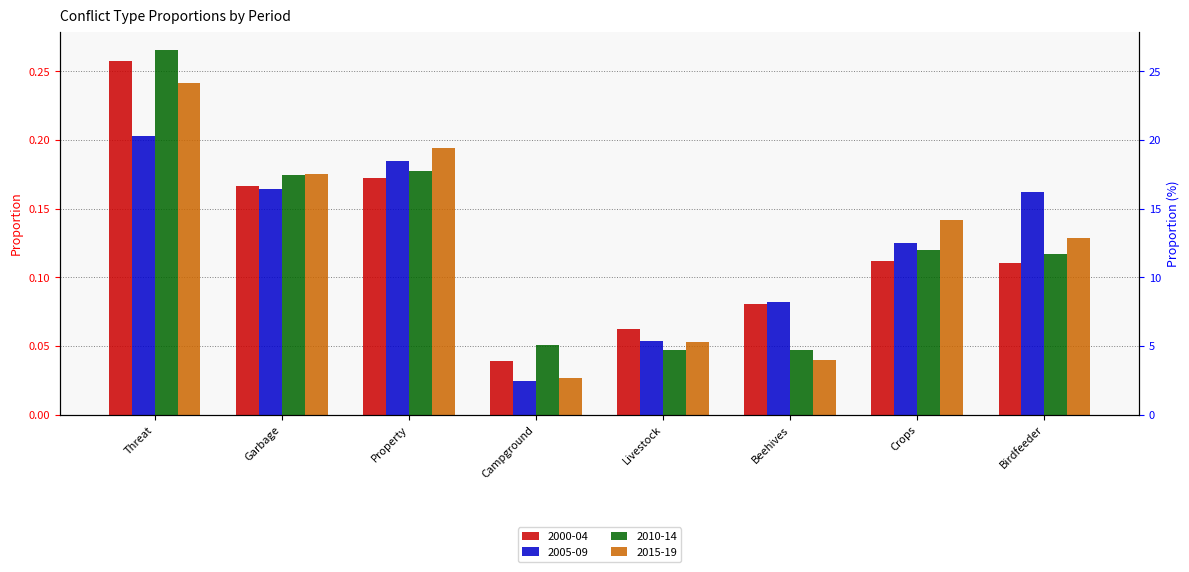

What is the difference between the maximum and minimum values in the 2000-04 series?

0.2